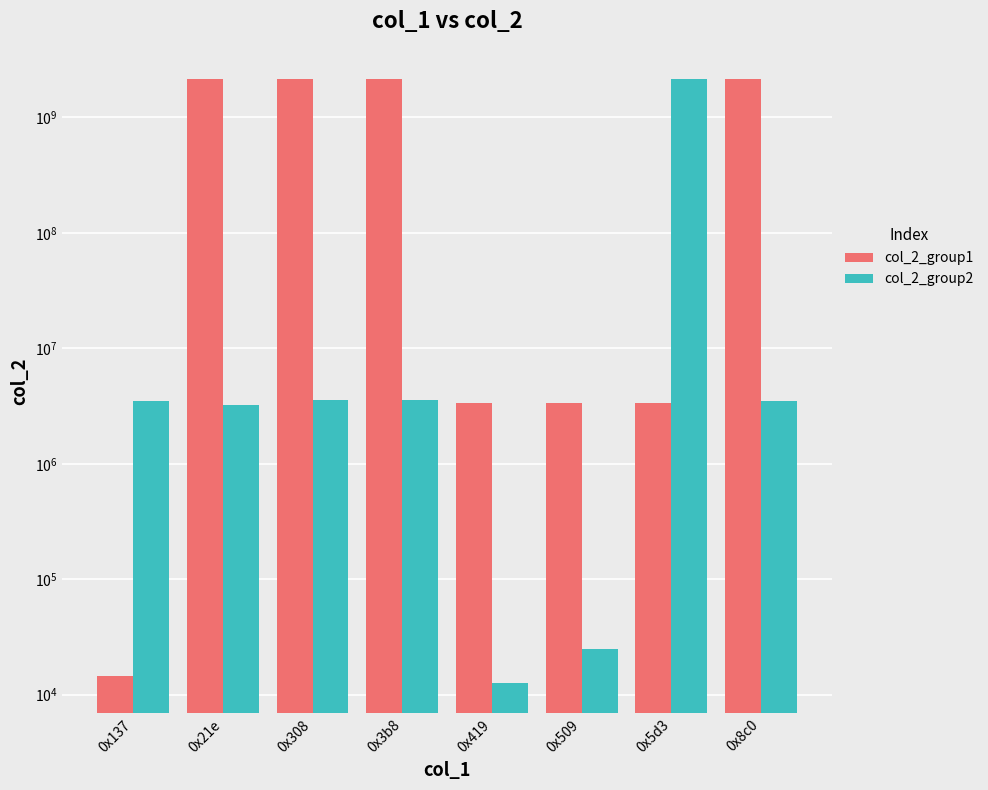

What is the approximate value of col_2_group1 at 0x308?

2147483647